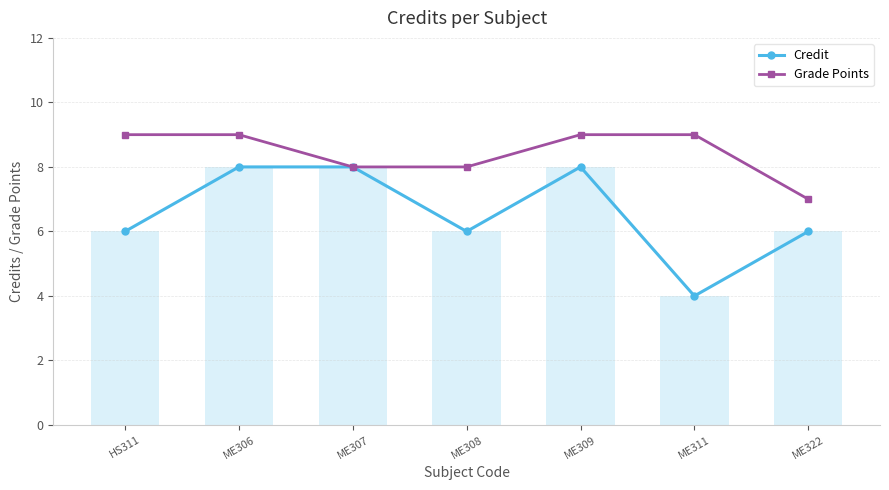

What is the value of the Grade Points bar at the 7th from the left?

7